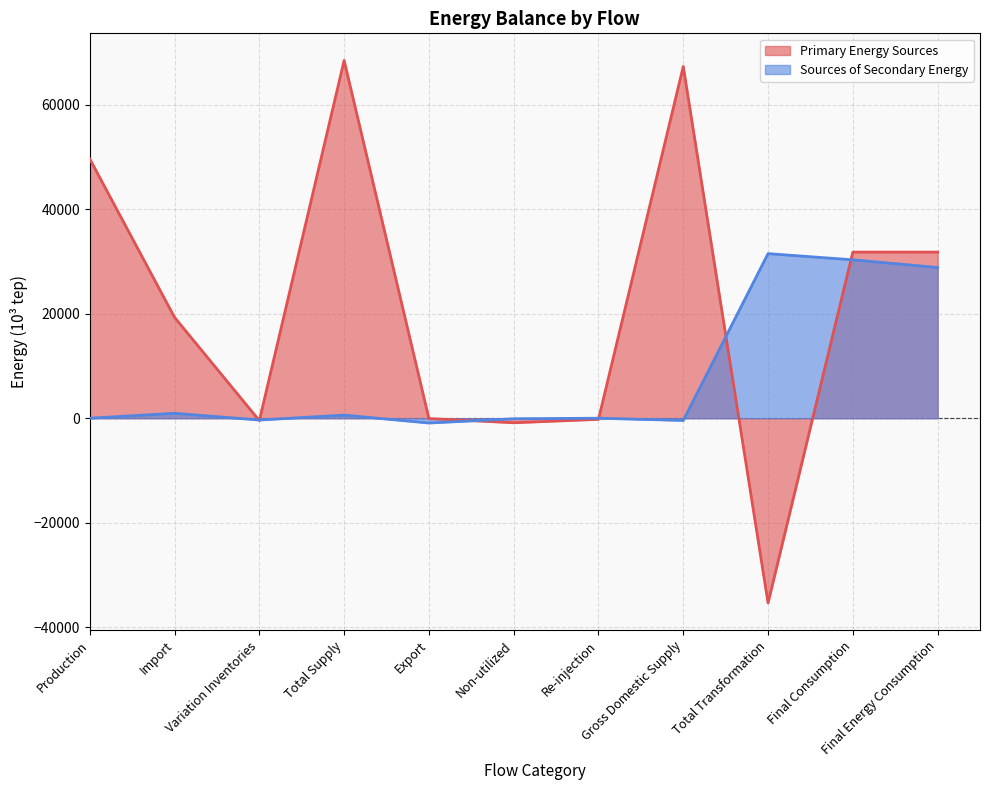

At which category is the sum across all series the highest?

Total Supply